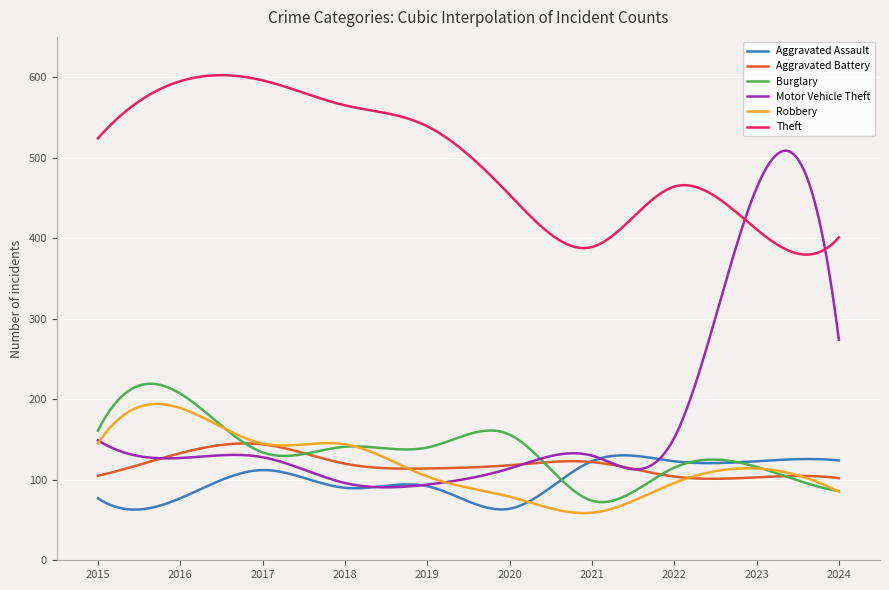

How many lines are shown in the chart?

6